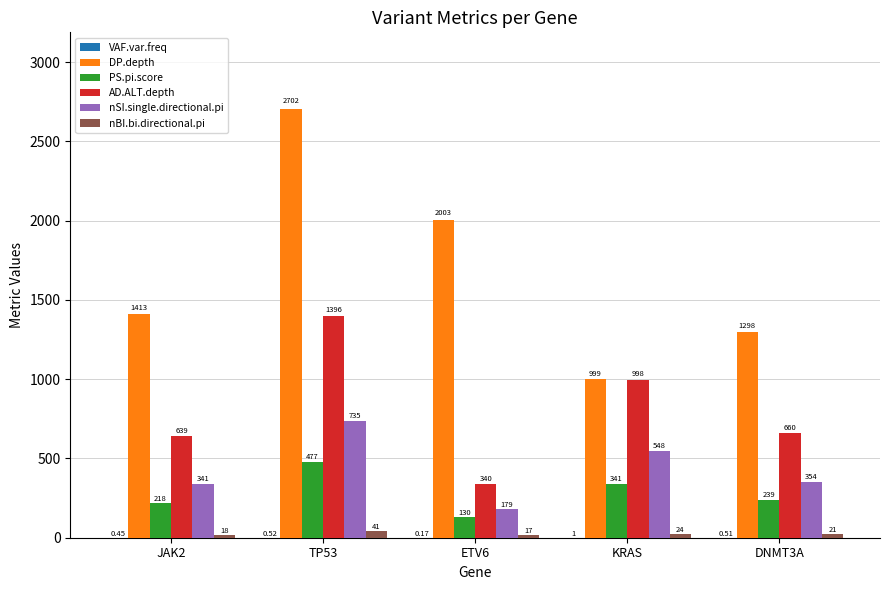

Are the bars horizontal?

No